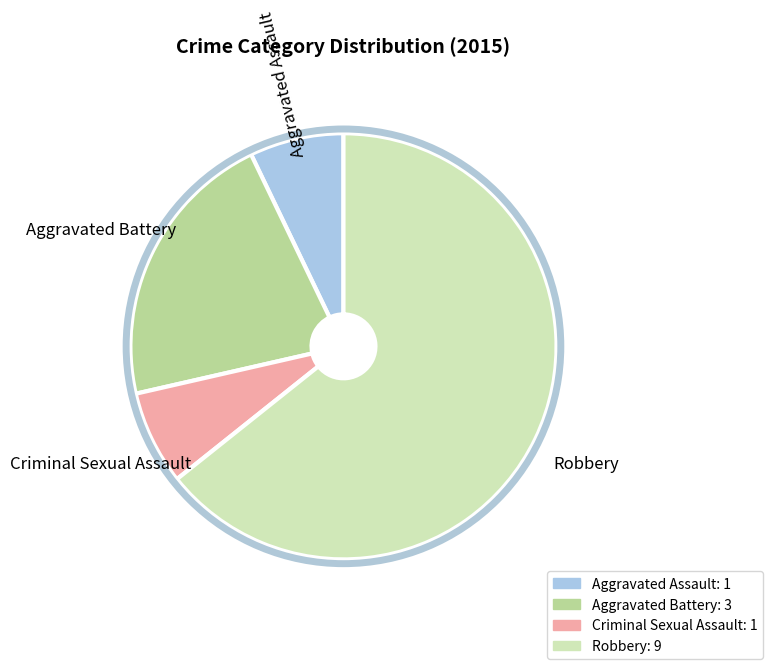

True or false: Criminal Sexual Assault accounts for 1% of the total.

False